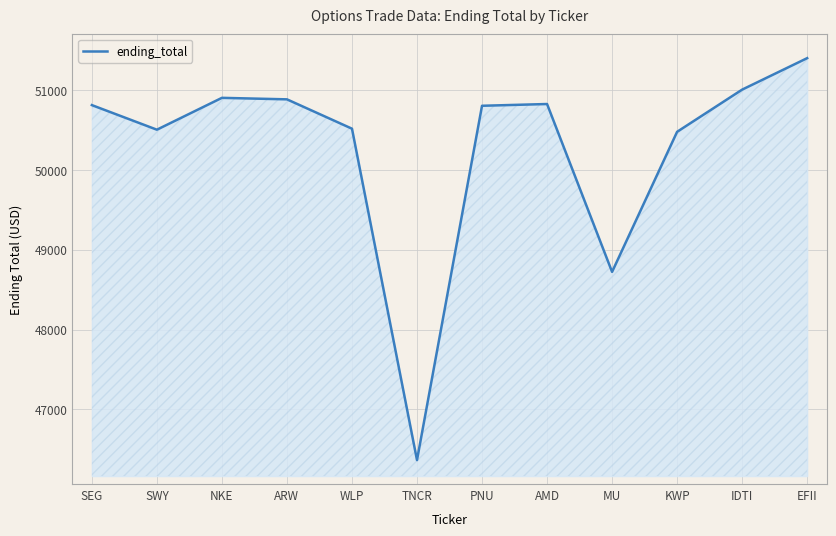

The value at KWP is 27848.7. True or false?

False